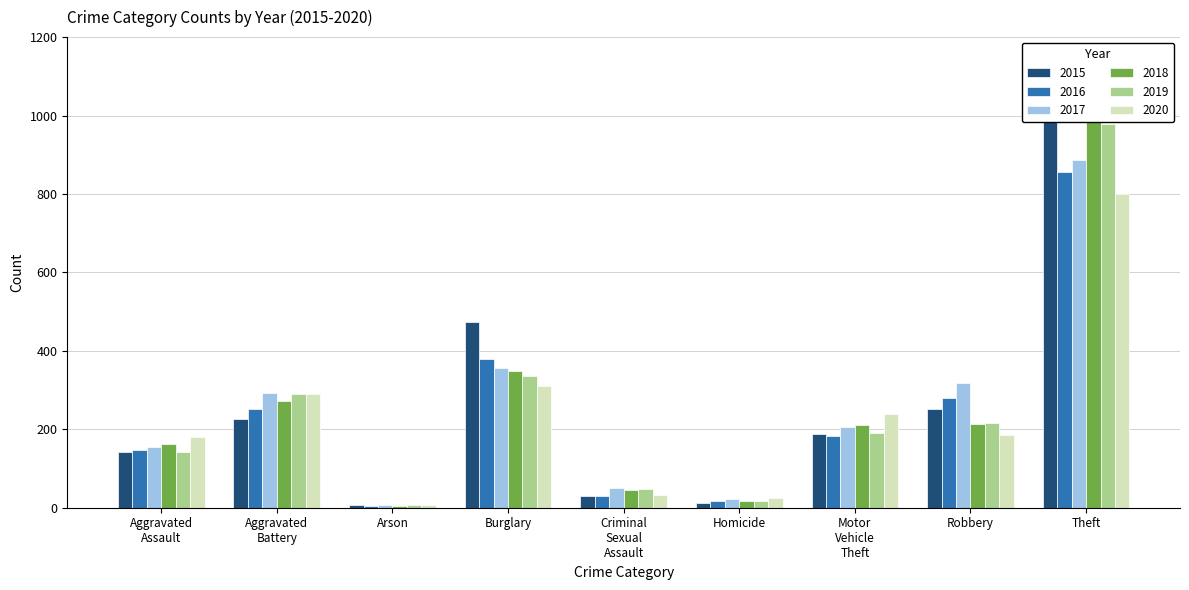

What are all the series names shown in the legend?

2015, 2016, 2017, 2018, 2019, 2020